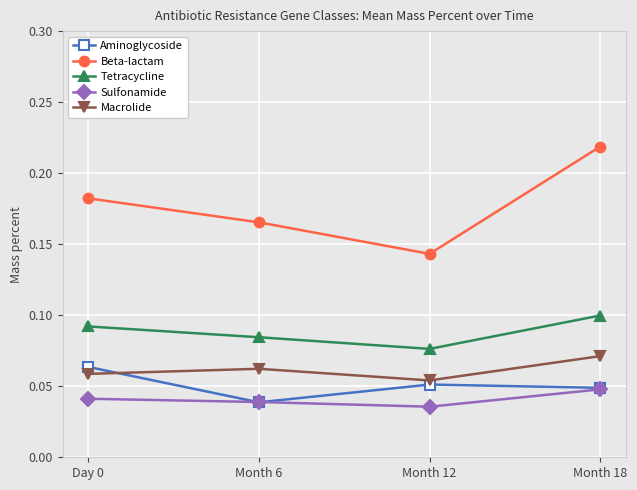

What is the label of the 1st point from the right?

Month 18